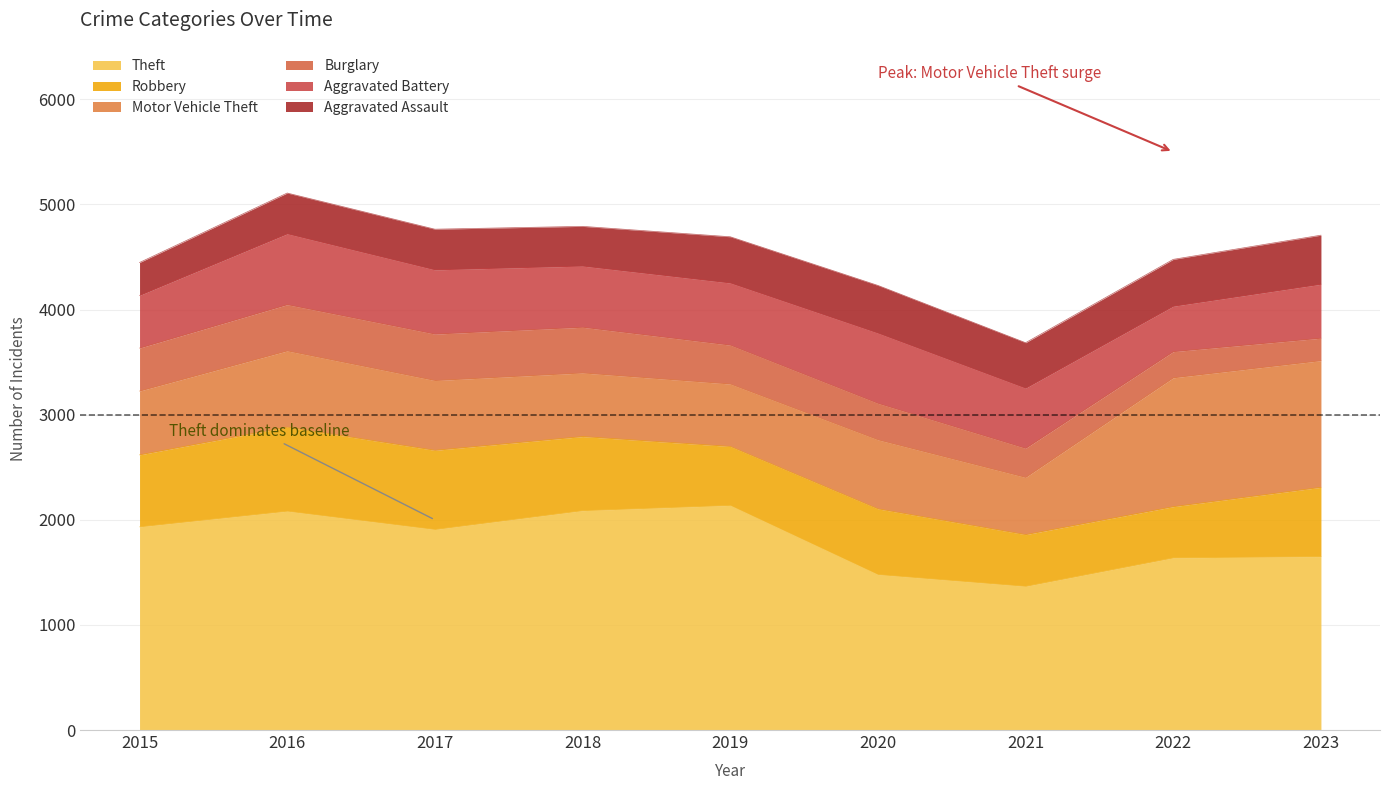

Which category has the lowest value in the Theft series?

2021